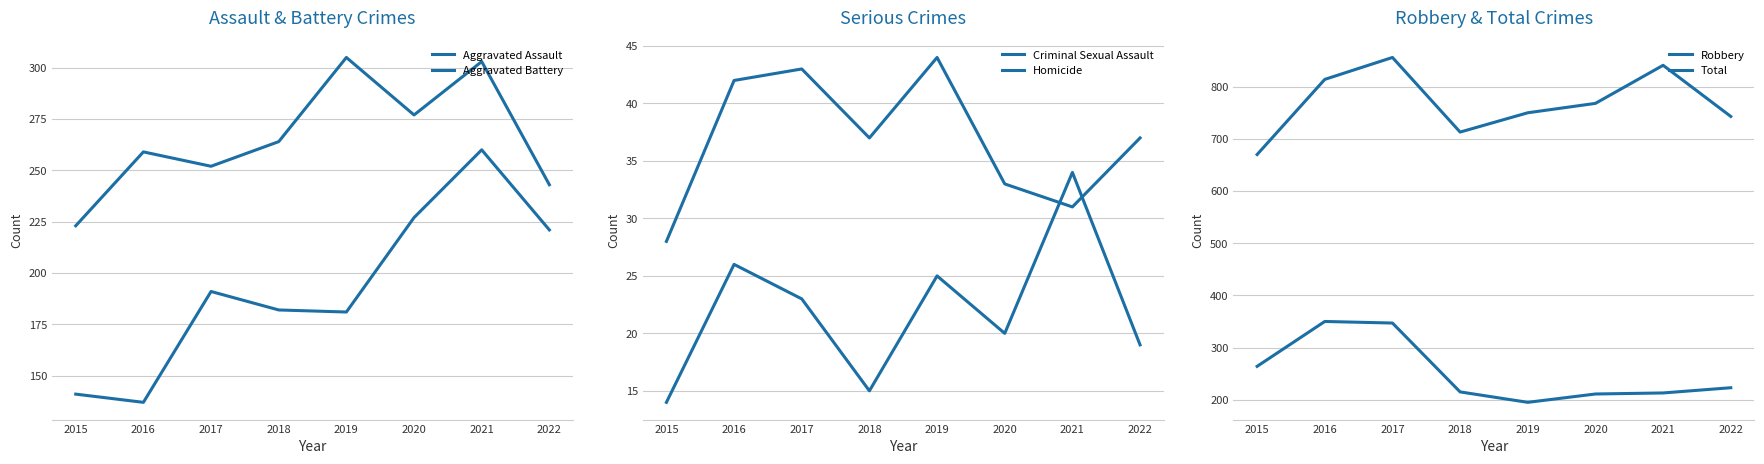

The value of Criminal Sexual Assault at 2016 is 27. True or false?

False